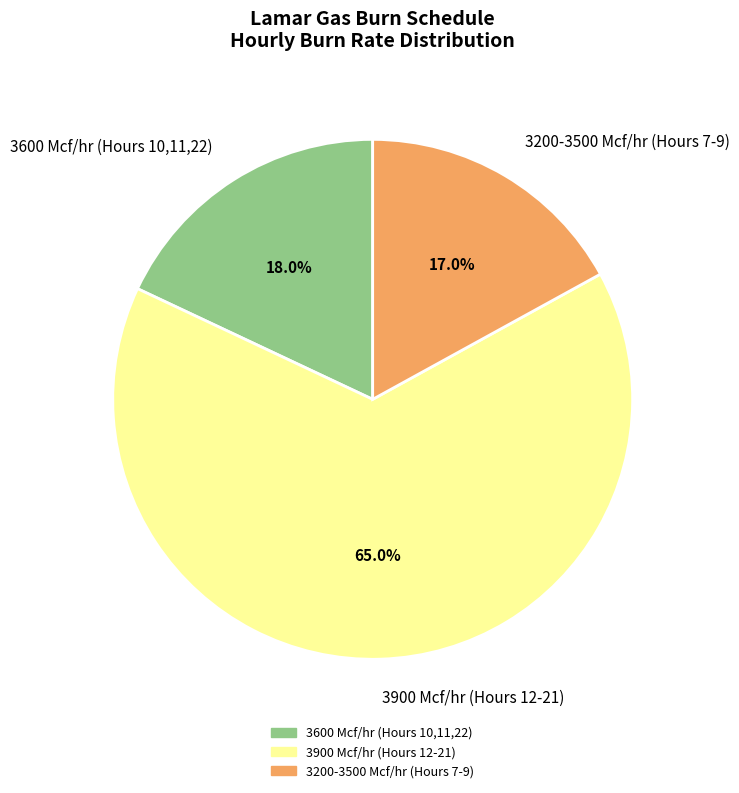

To the nearest percent, what is the average slice percentage?

33%